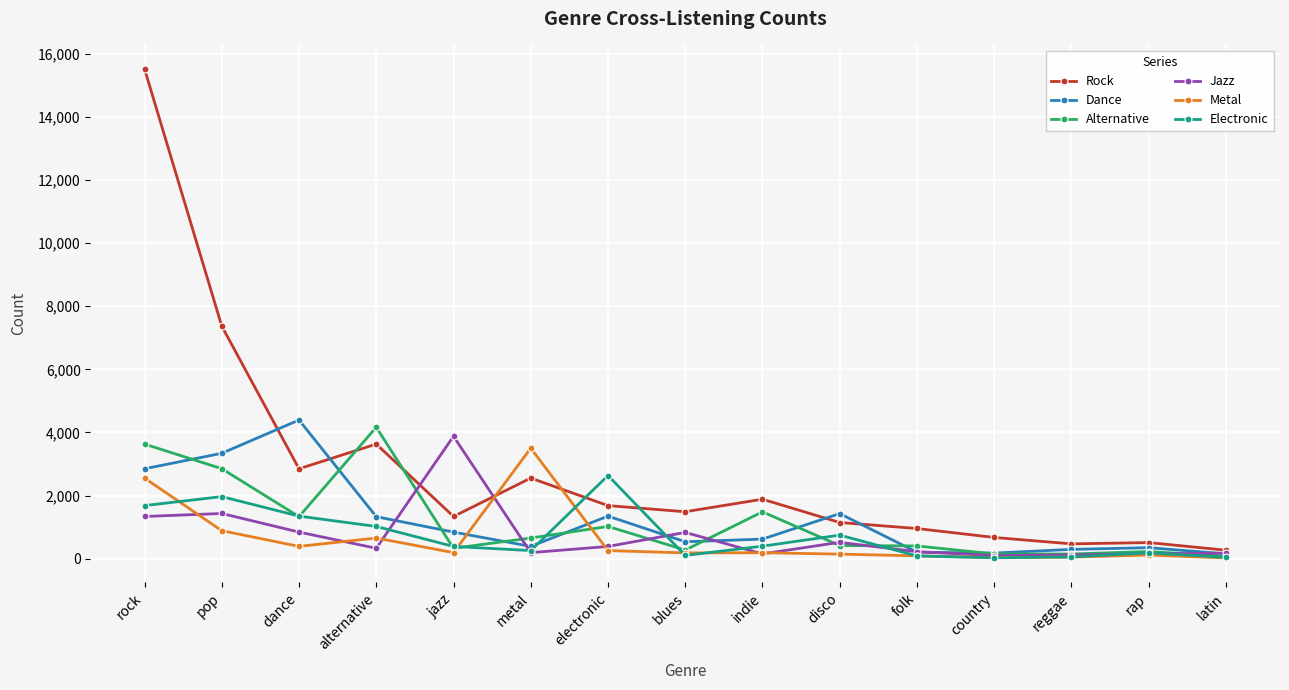

What is the total value across all series at rock?

27573